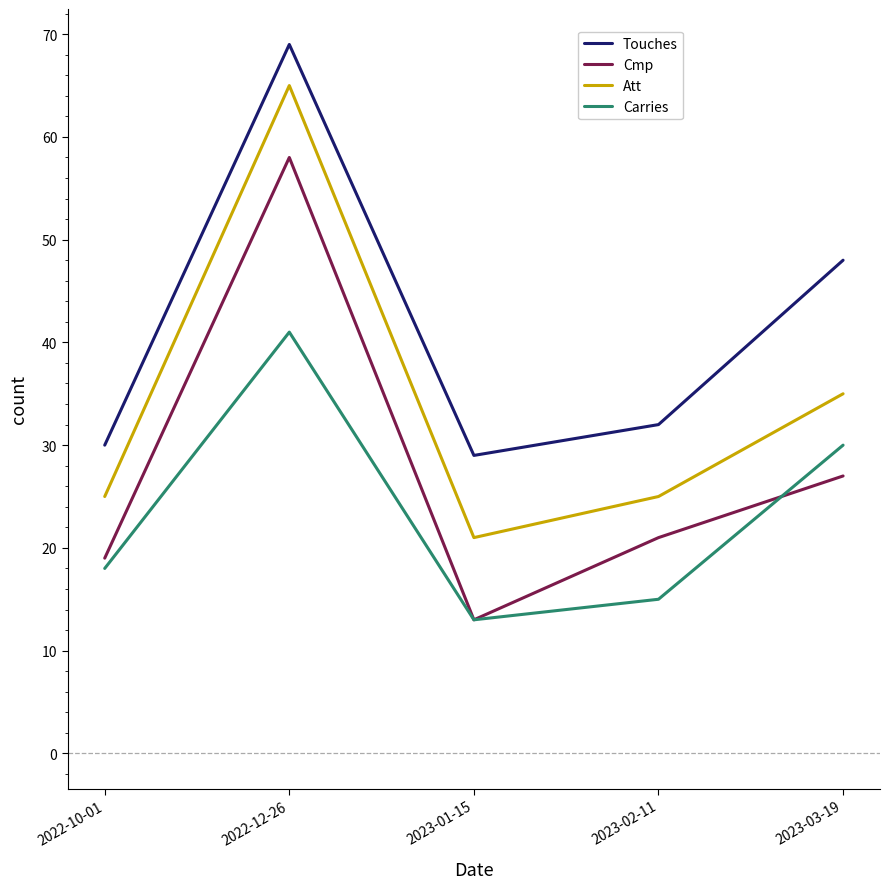

What is the minimum value shown in the chart?

13